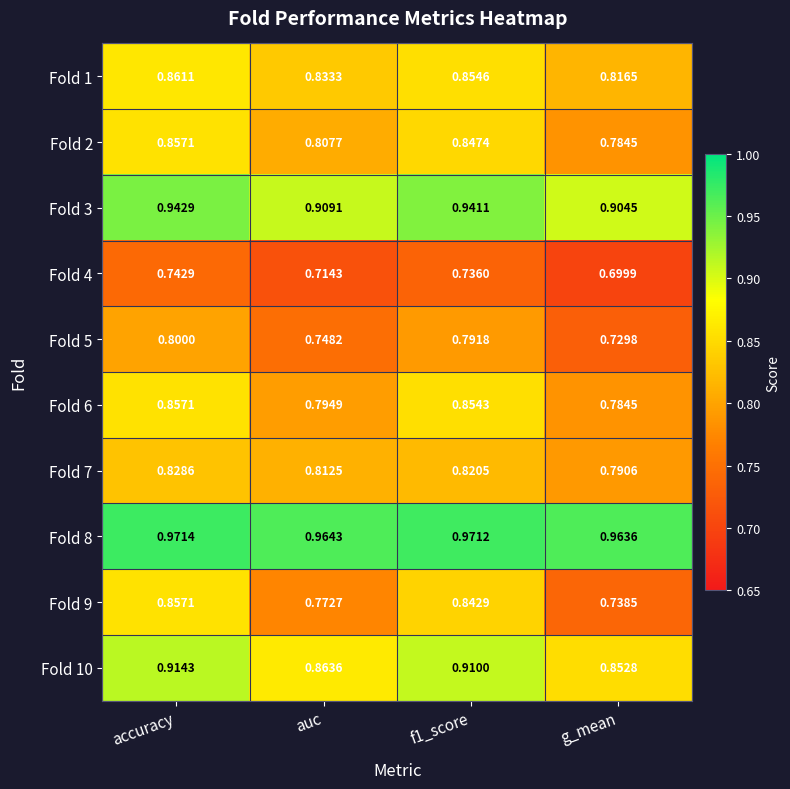

At which label is Fold 2 closest to 0?

g_mean